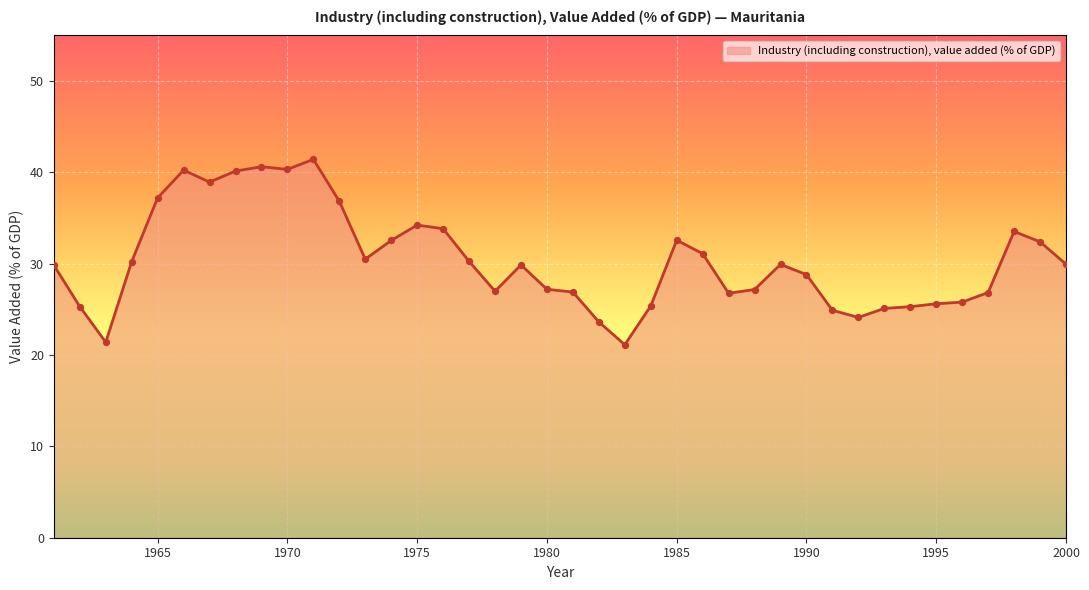

What is the greatest value displayed?

41.4